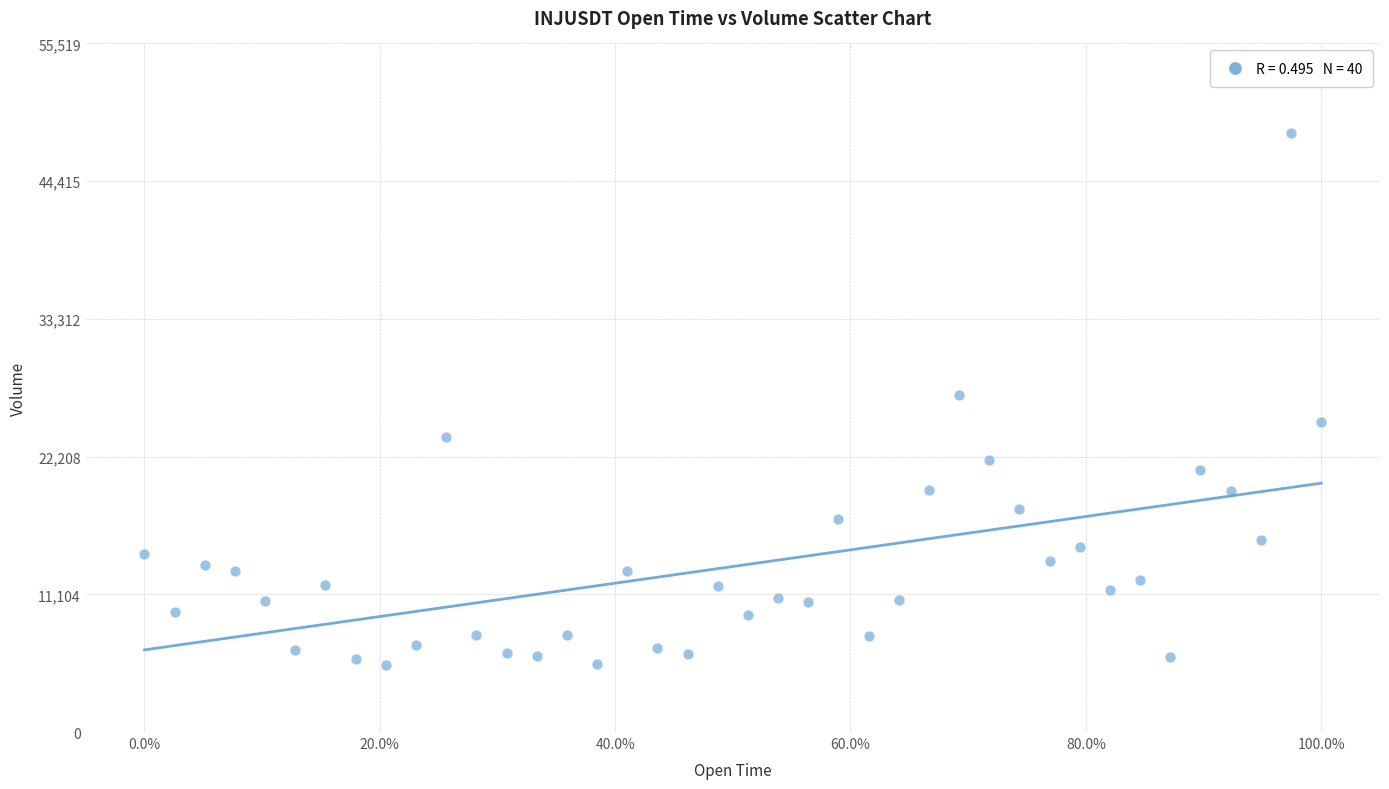

What is the range of X values (max minus min)?

1.0